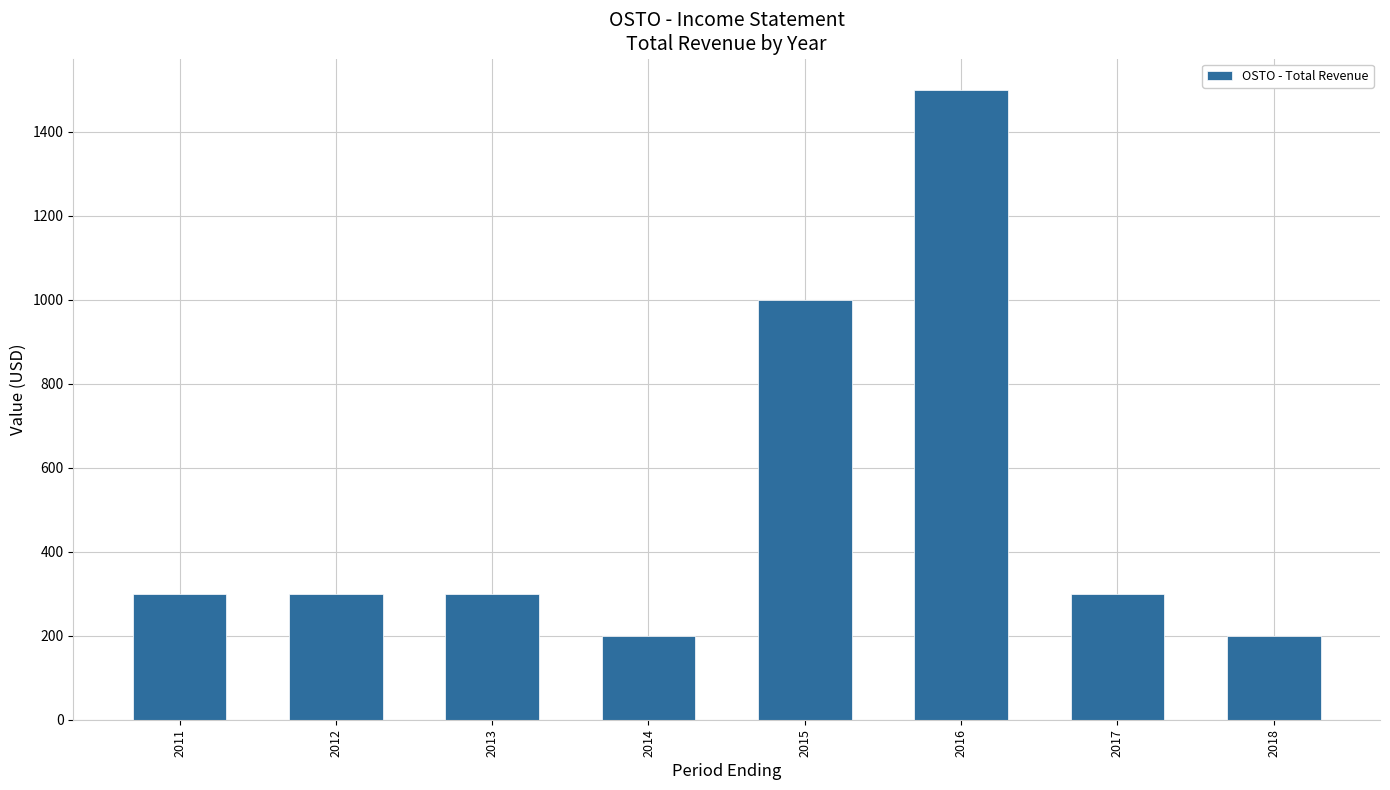

Reading right to left, transcribe all the data shown in this chart.

2018=200	2017=300	2016=1500	2015=1000	2014=200	2013=300	2012=300	2011=300